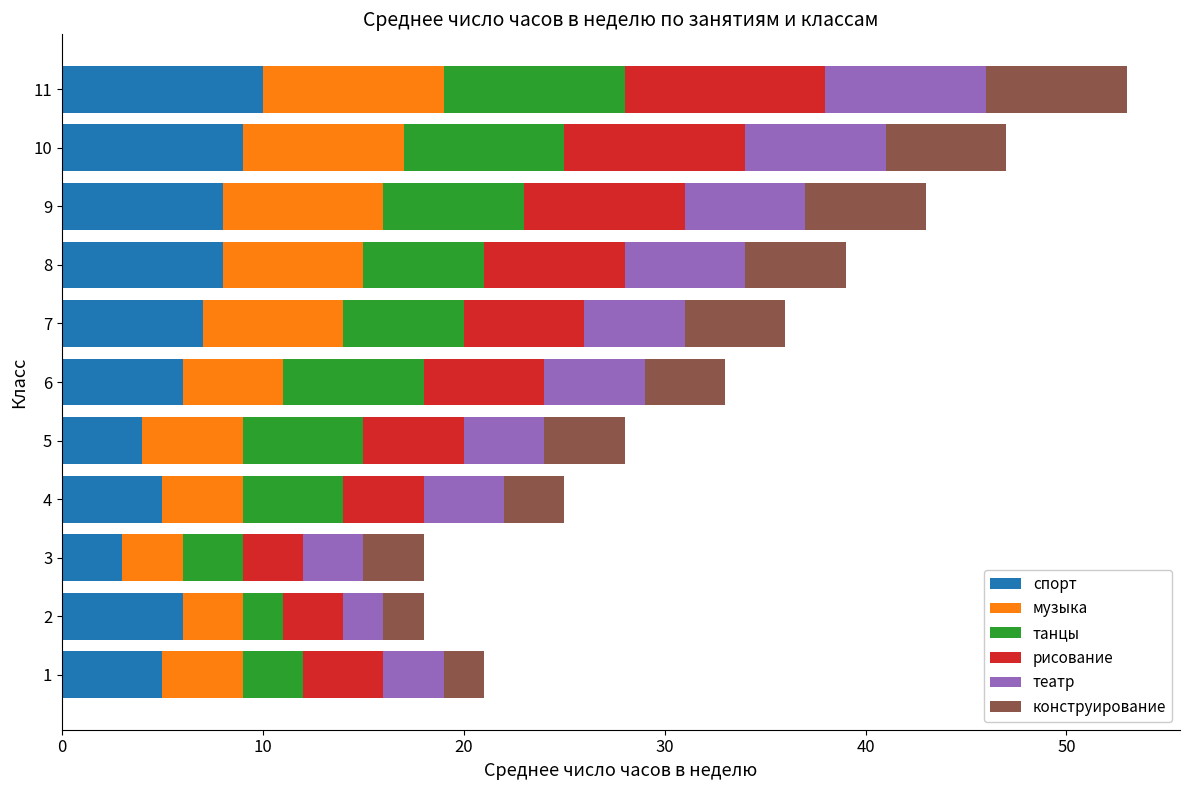

What is the sum of all спорт values?

71